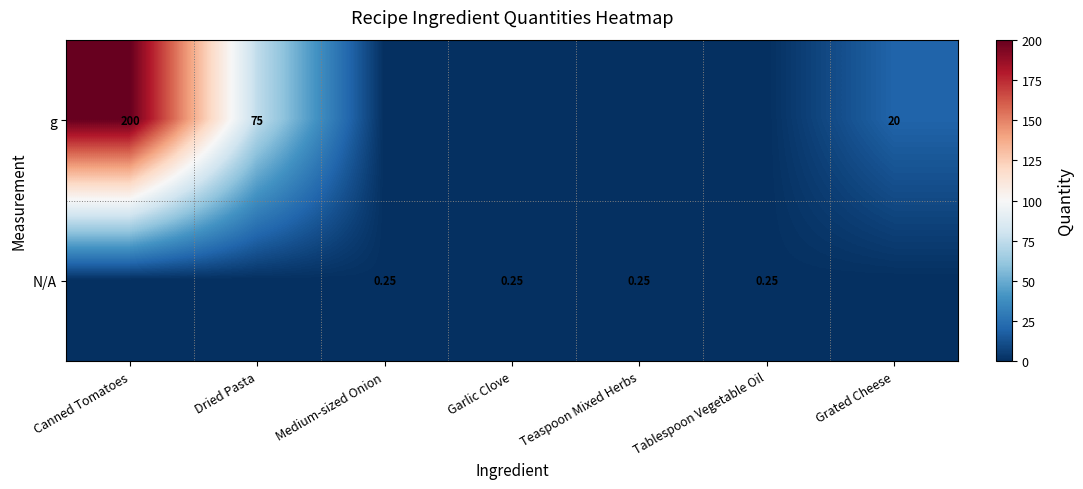

How many data points does each series have?

7